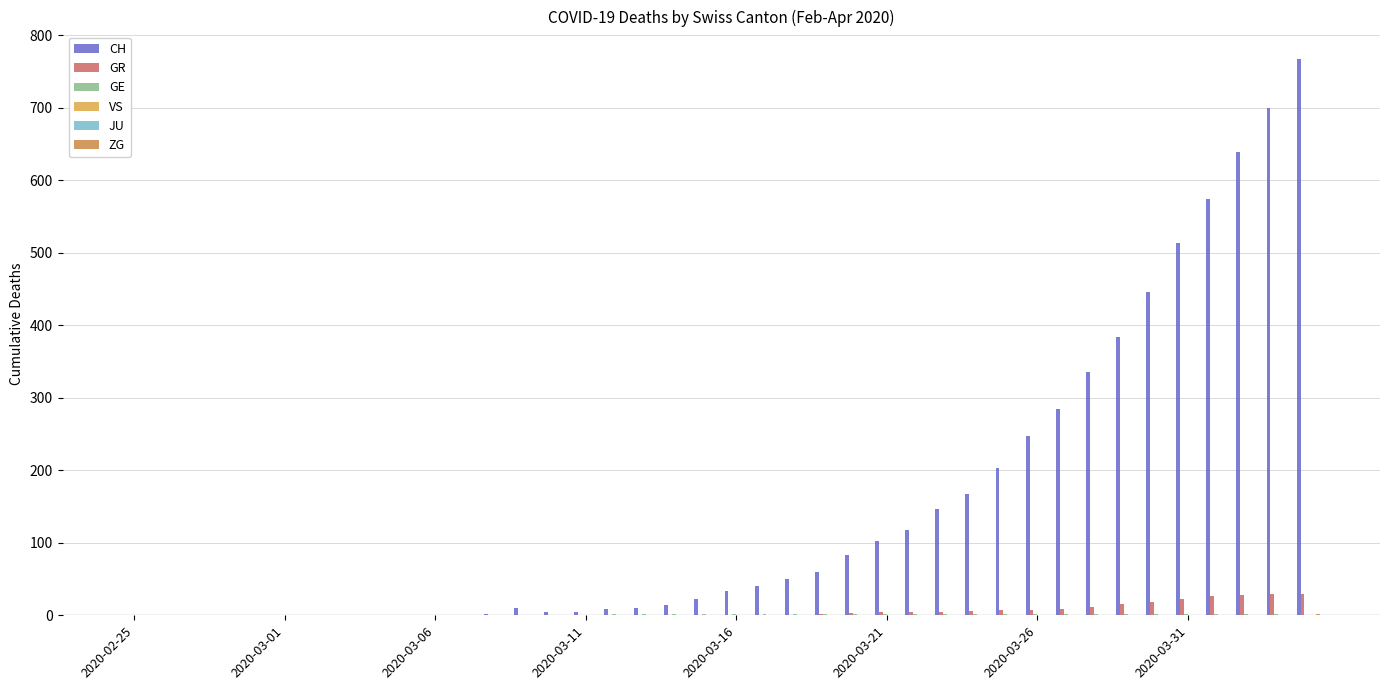

Which series has the largest total across all categories?

CH